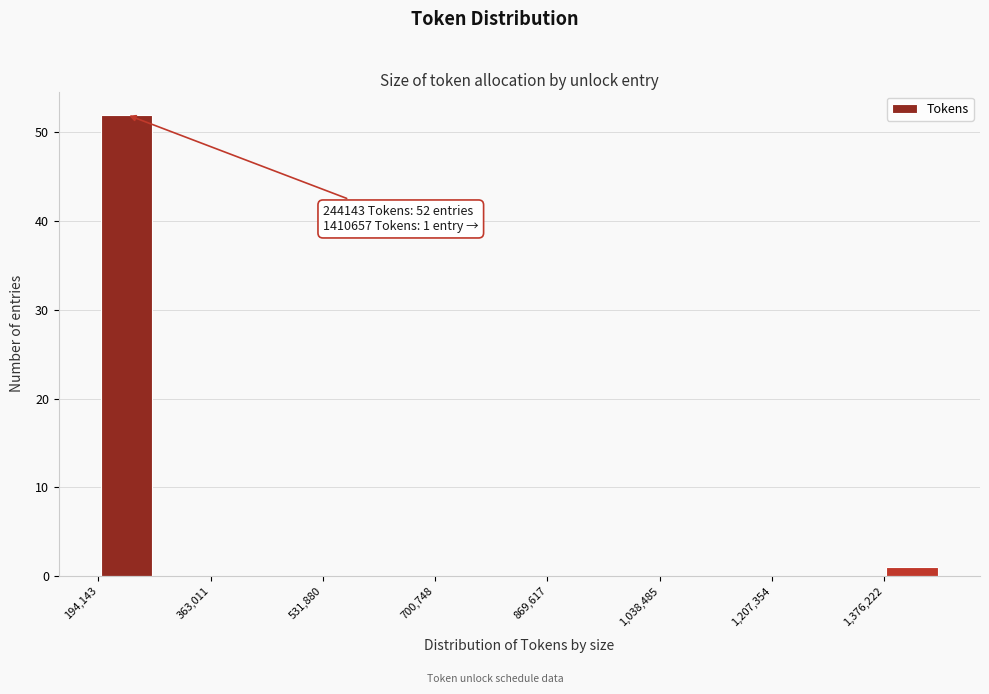

Which range on the x-axis has the tallest bar?

200000 to 280000